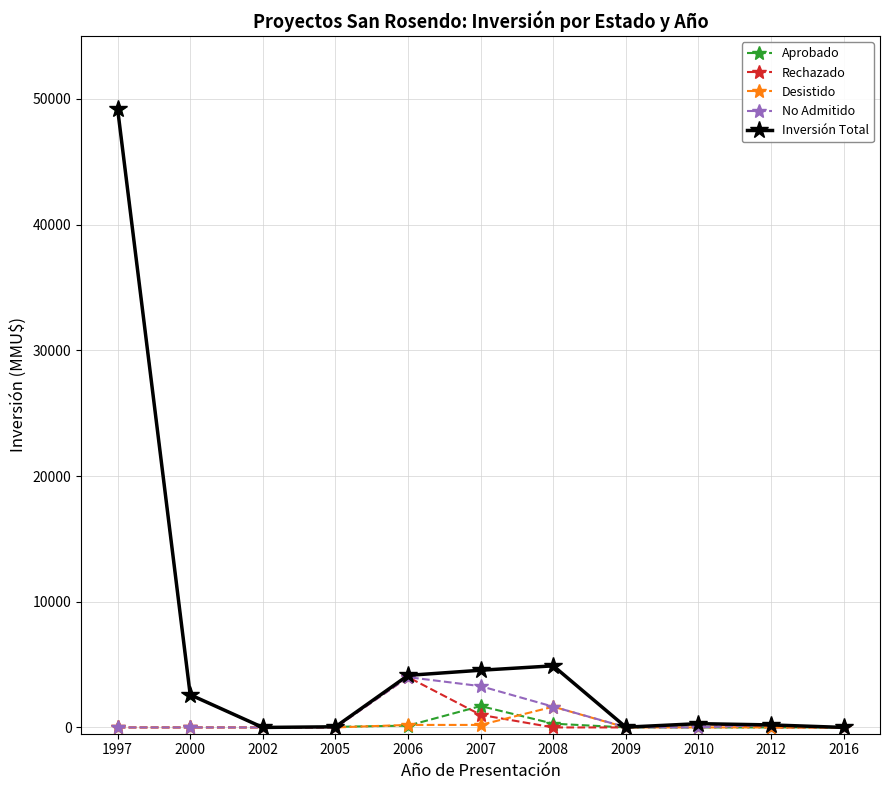

At which category is the sum across all series the highest?

1997